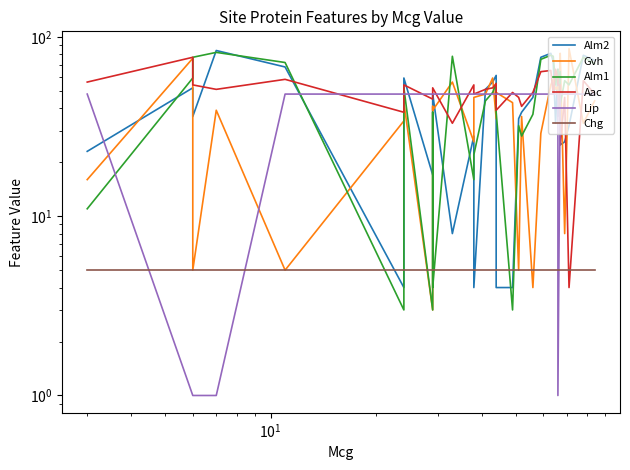

Reading left to right, extract all data points from this chart.

Alm2: 23	52	36	84	68	4	59	17	46	48	8	28	4	51	56	61	4	4	35	38	46	77	81	73	33	66	36	68	25	26	32	79	74
Gvh: 16	76	5	39	5	34	43	3	41	39	56	26	46	48	59	35	49	43	5	36	4	29	54	58	51	53	49	37	81	8	86	33	44
Alm1: 11	59	77	82	72	3	52	3	38	4	78	16	22	44	49	55	38	3	32	28	37	75	79	78	54	66	56	64	42	57	54	77	71
Aac: 56	77	54	51	58	38	54	45	48	52	33	54	48	51	52	55	39	49	46	41	49	64	65	48	66	59	54	54	25	46	4	57	48
Lip: 48	1	1	1	48	48	48	48	48	48	48	48	48	48	48	48	48	48	48	48	48	48	48	48	48	48	1	48	48	48	48	48	48
Chg: 5	5	5	5	5	5	5	5	5	5	5	5	5	5	5	5	5	5	5	5	5	5	5	5	5	5	5	5	5	5	5	5	5